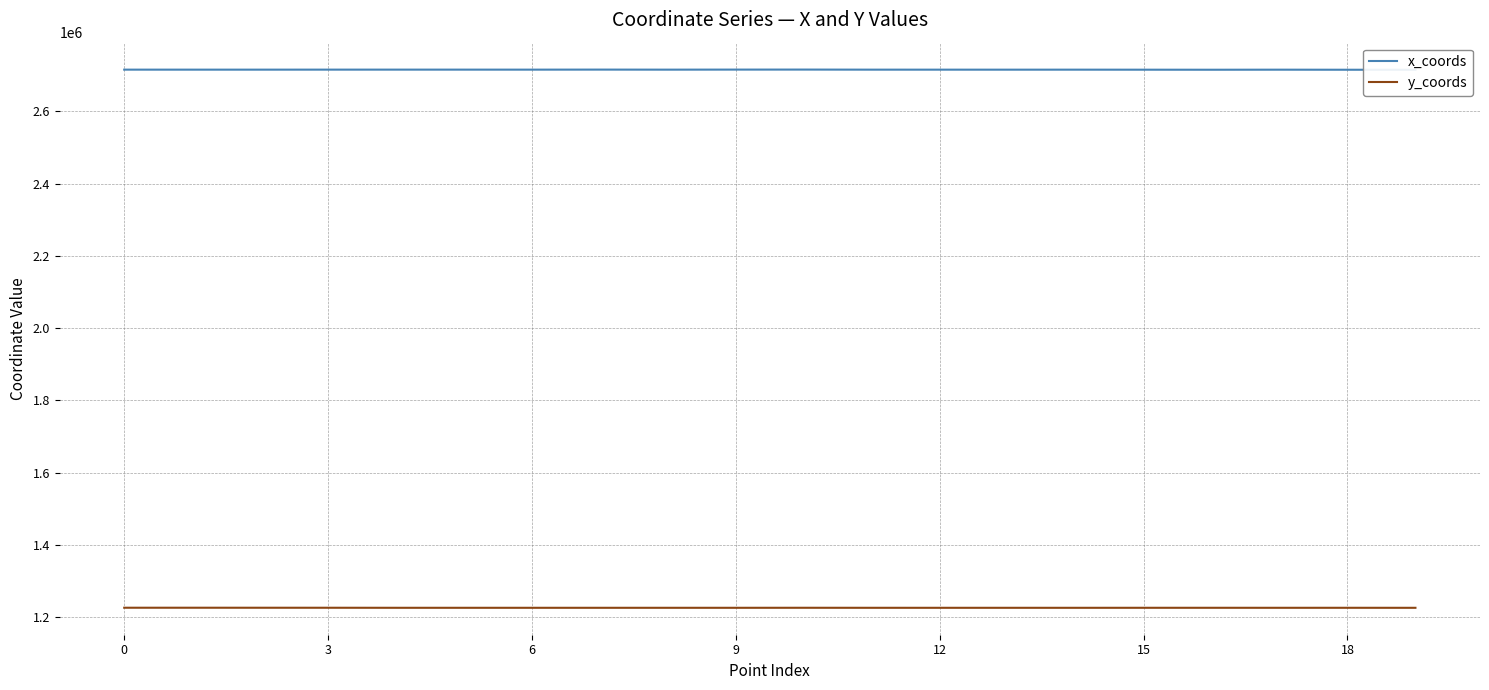

What is the label of the 1st point from the right?

19